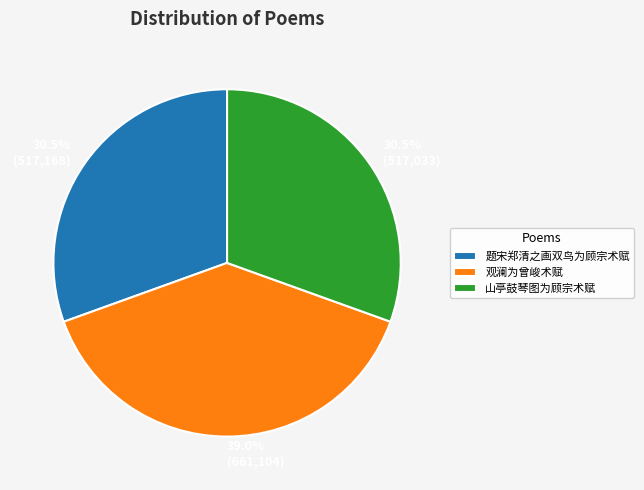

How many segments does this pie chart have?

3